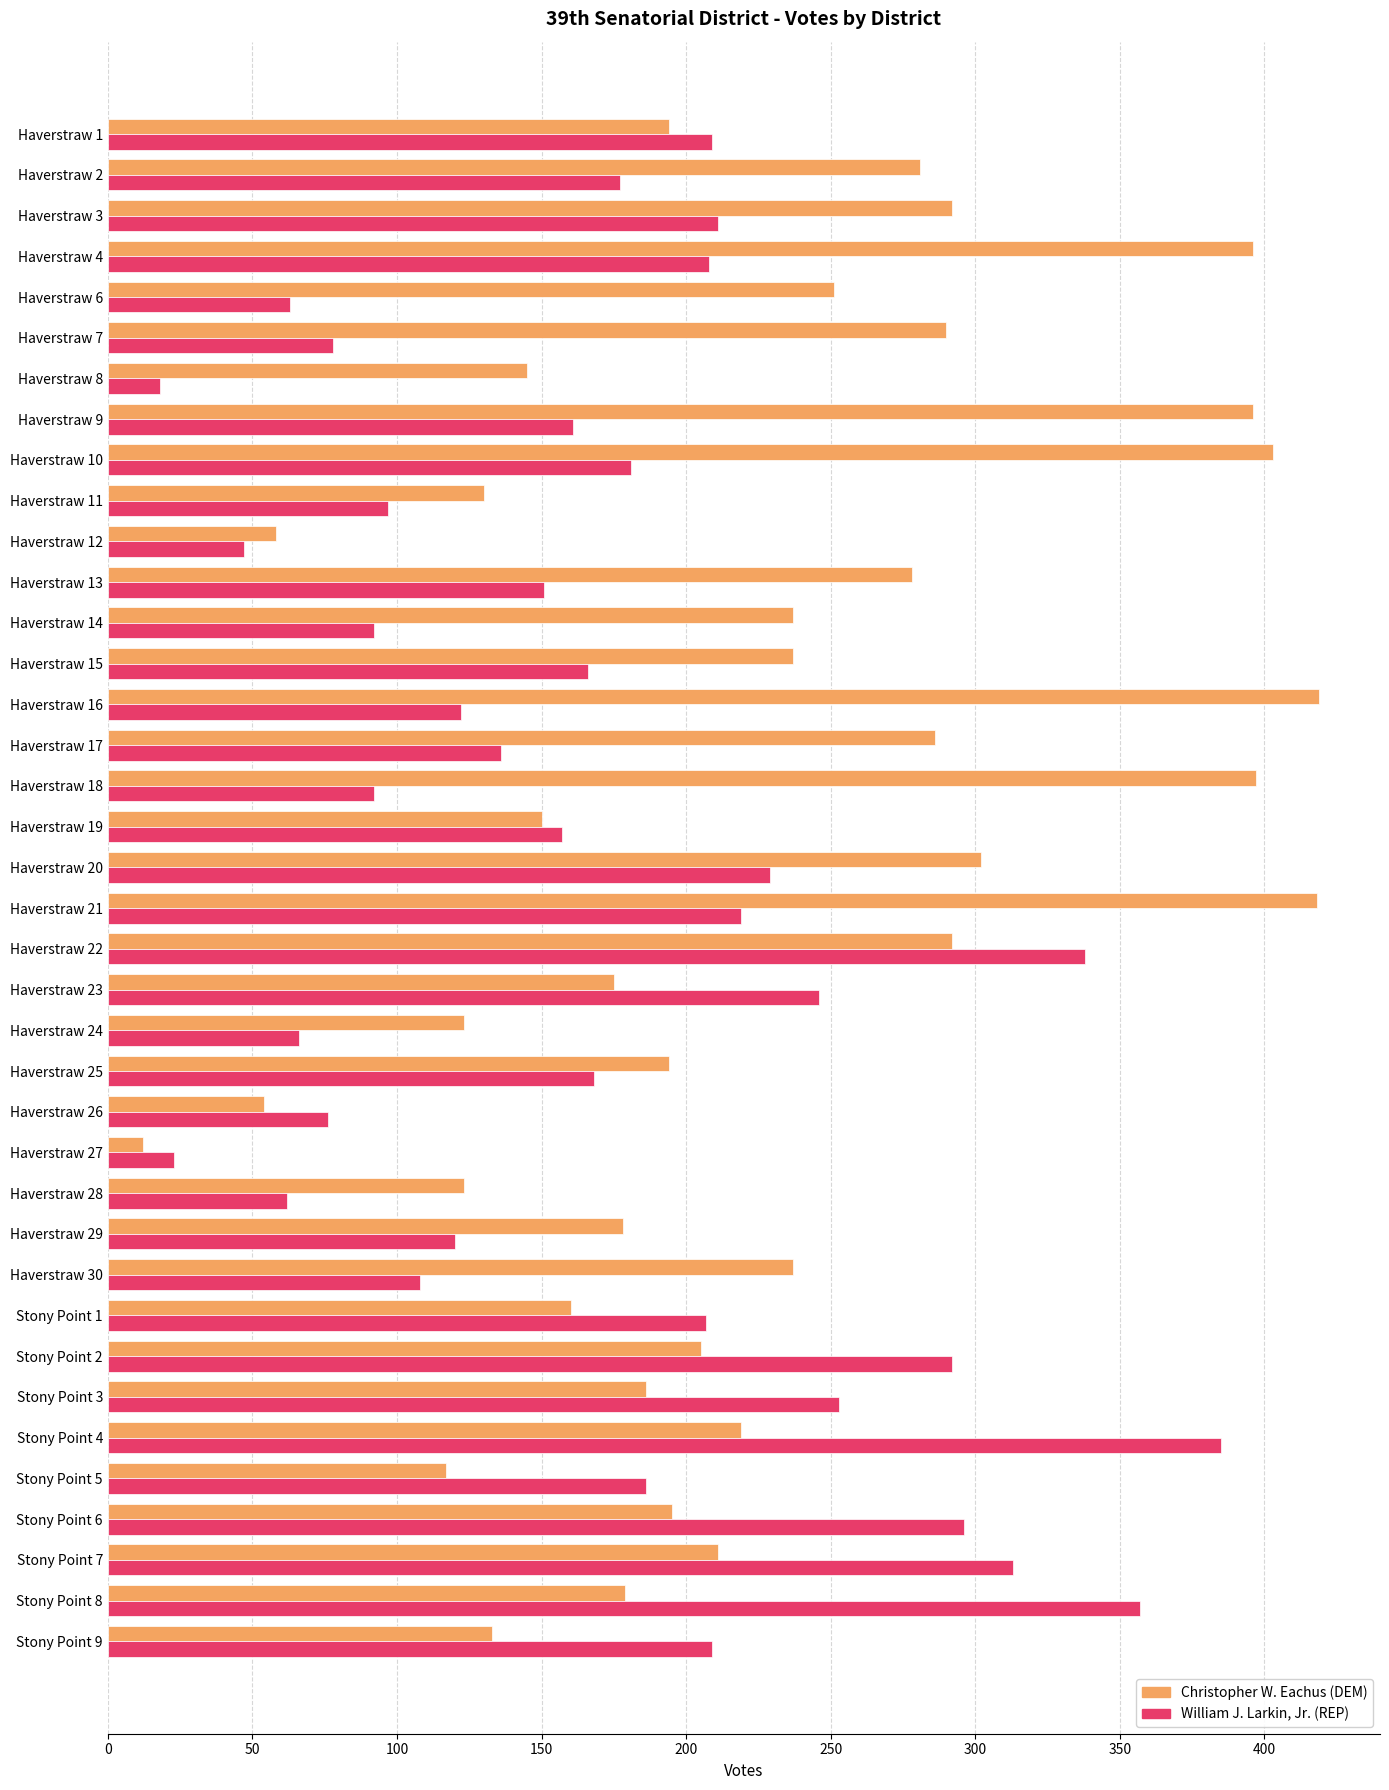

Which series has the largest range (max minus min)?

Christopher W. Eachus (DEM)